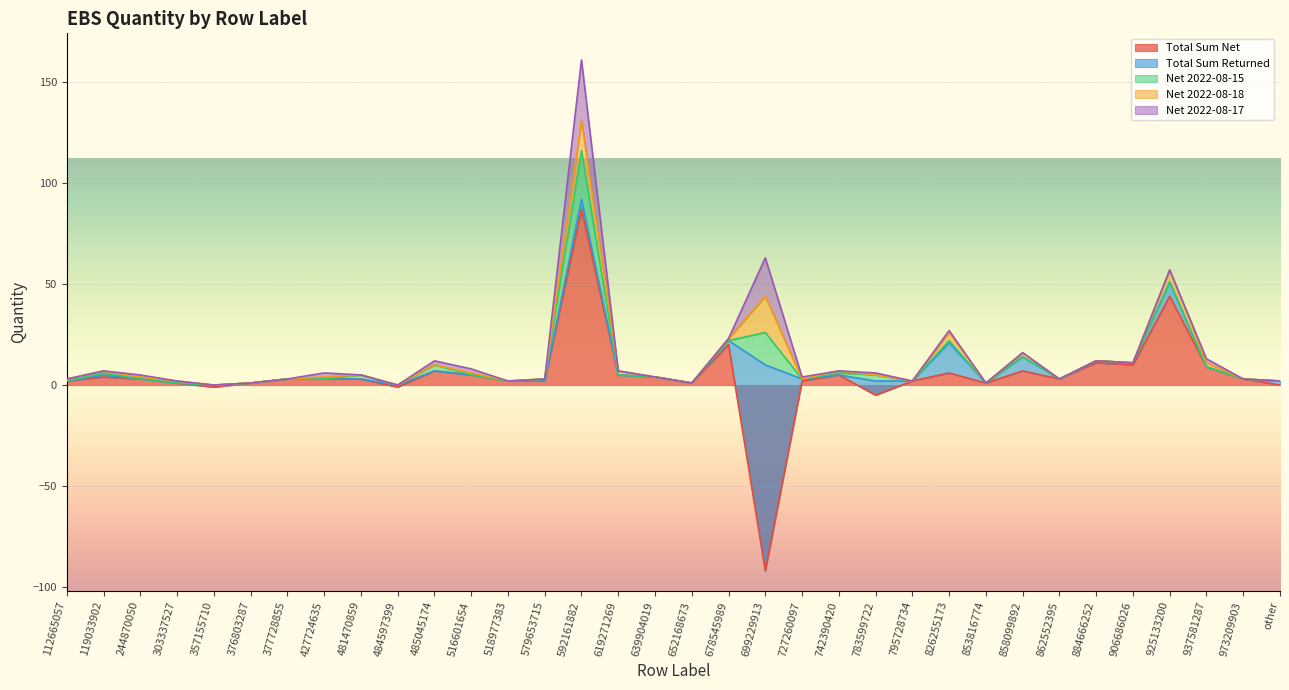

What is the highest value of the Net 2022-08-17 series?

30